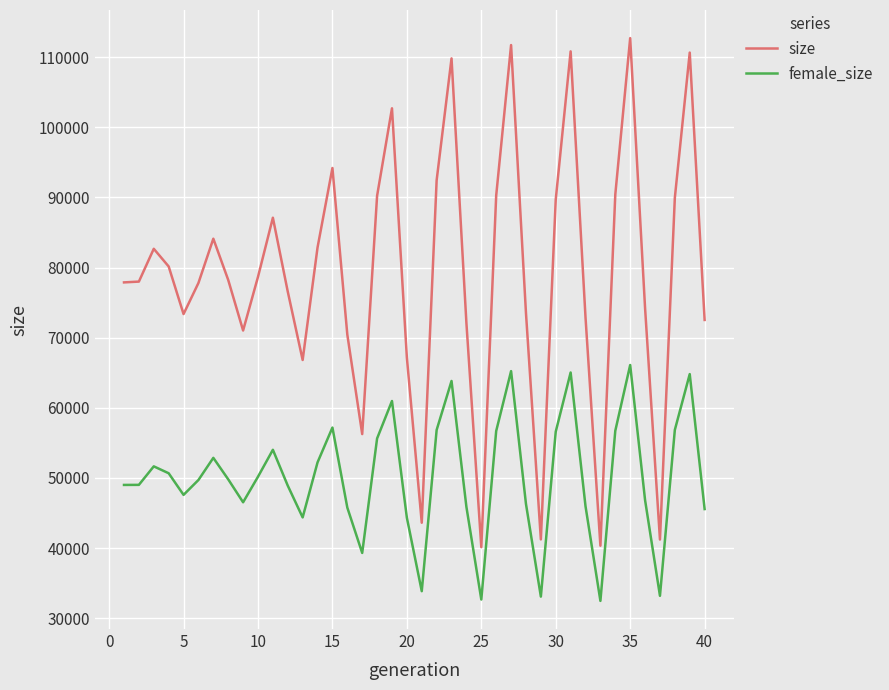

True or false: female_size and size intersect in this chart.

False